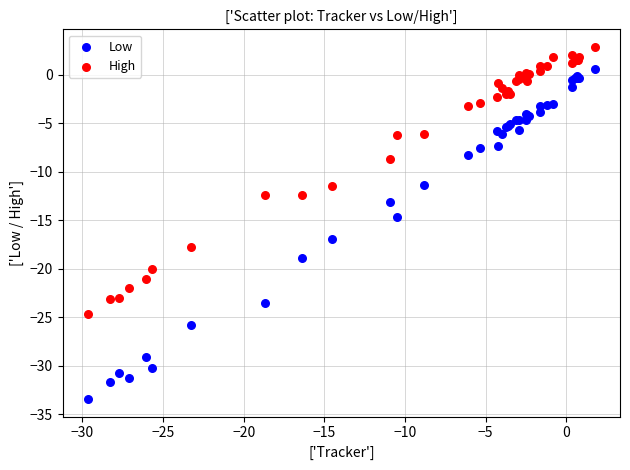

What are all the series names shown in the legend?

Low, High